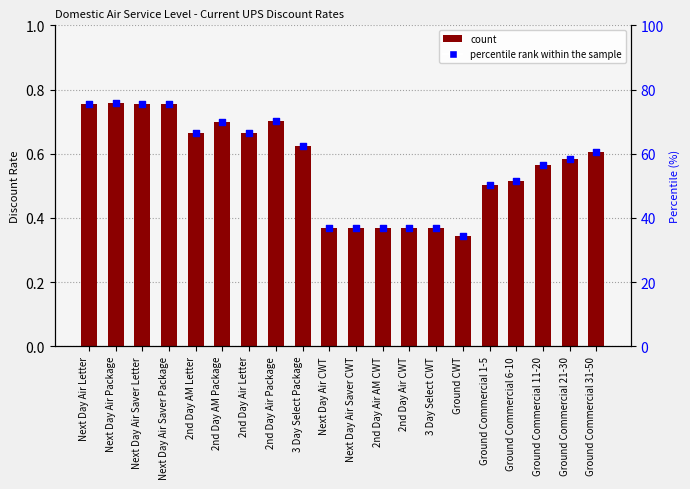

Is the value of CURRENT UPS at Ground Commercial 31-50 greater than the value of percentile rank within the sample at Next Day Air Saver Package?

No